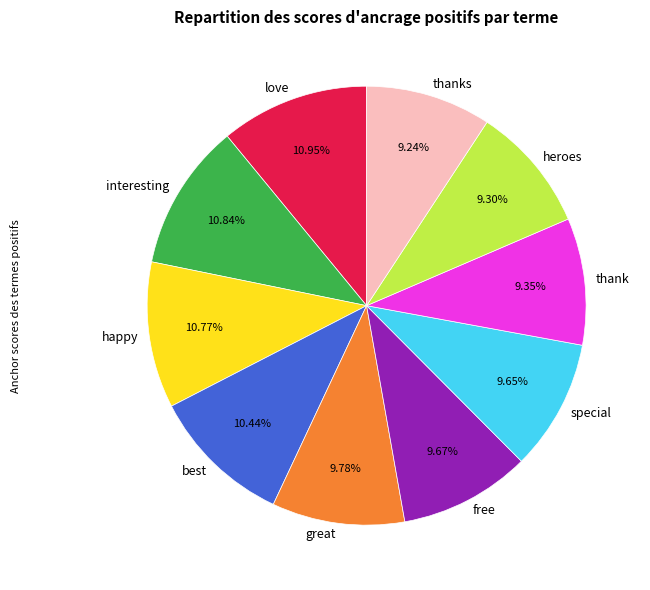

Do free and special together represent more than half of the pie?

No